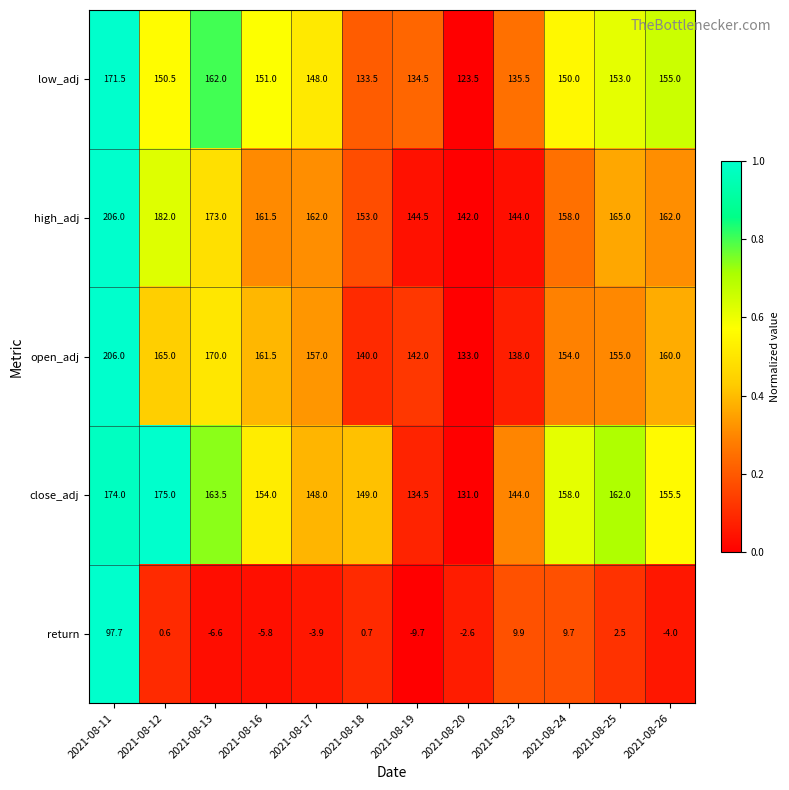

List the labels in order of close_adj value, smallest first.

2021-08-20, 2021-08-19, 2021-08-23, 2021-08-17, 2021-08-18, 2021-08-16, 2021-08-26, 2021-08-24, 2021-08-25, 2021-08-13, 2021-08-11, 2021-08-12